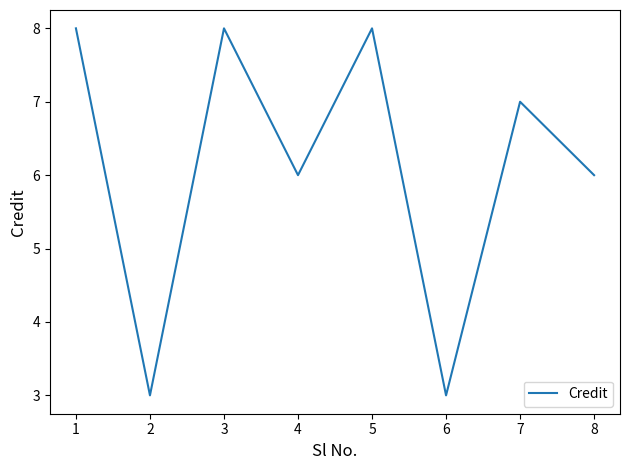

Does the chart display data point markers on the line(s)?

No